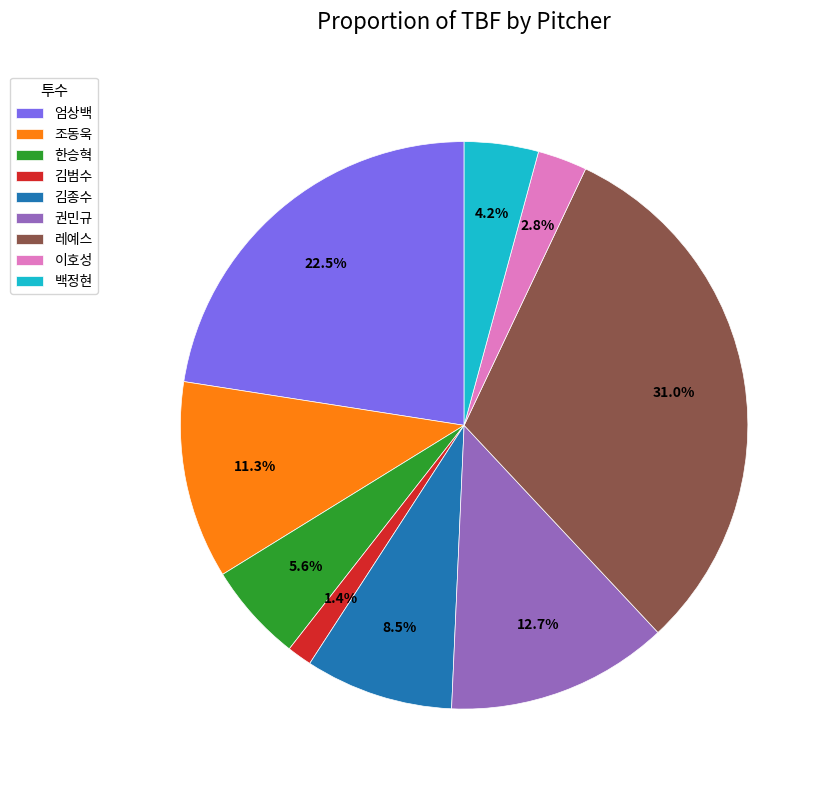

Is the sum of 레예스 and 김범수 greater than half?

No